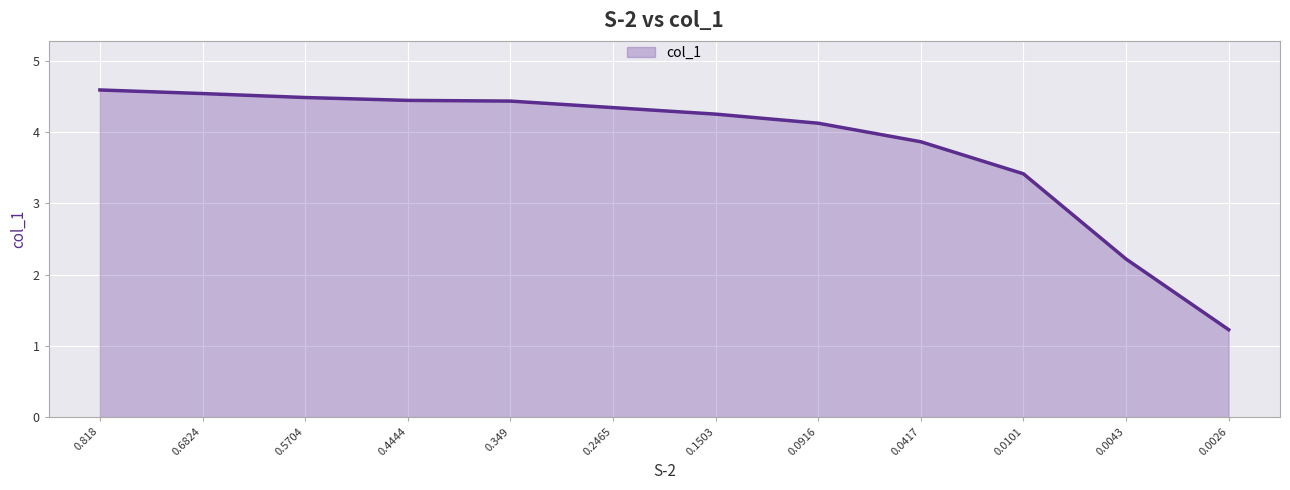

True or false: there are more than 1 points higher than both neighbors.

False